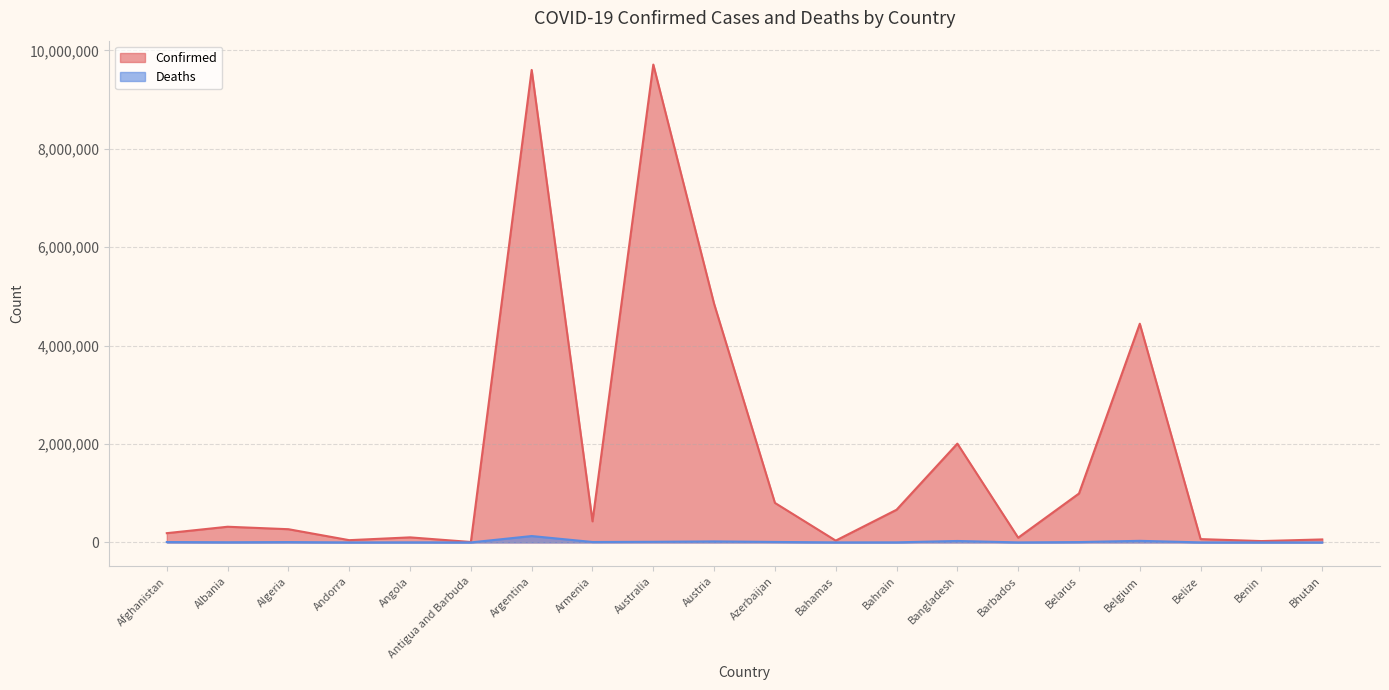

Which has a higher value, Angola or Albania?

Albania